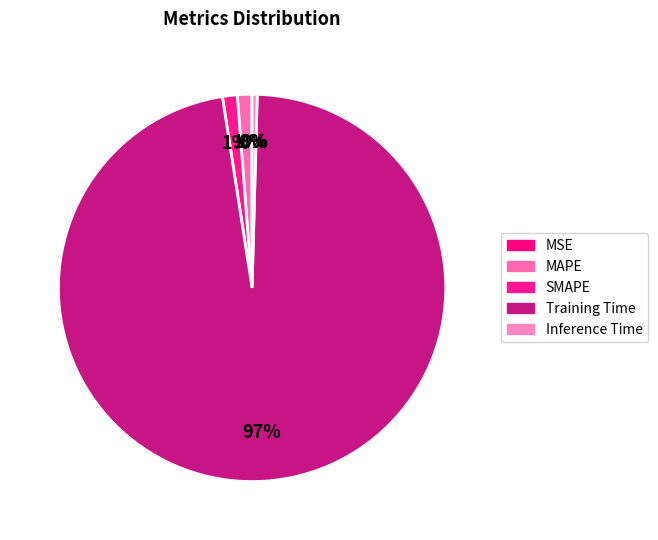

What percentage is NOT represented by MSE?

100.0%